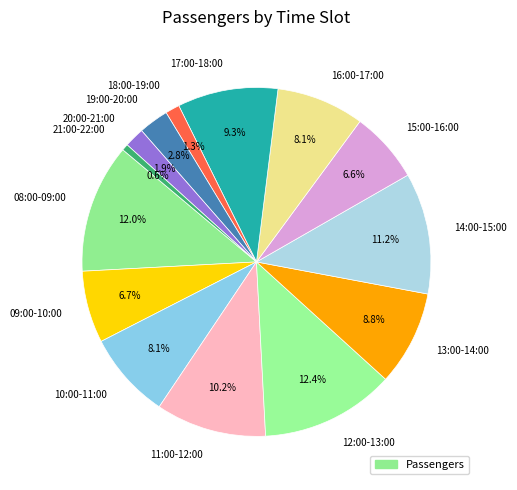

Count the number of slices in the pie.

14